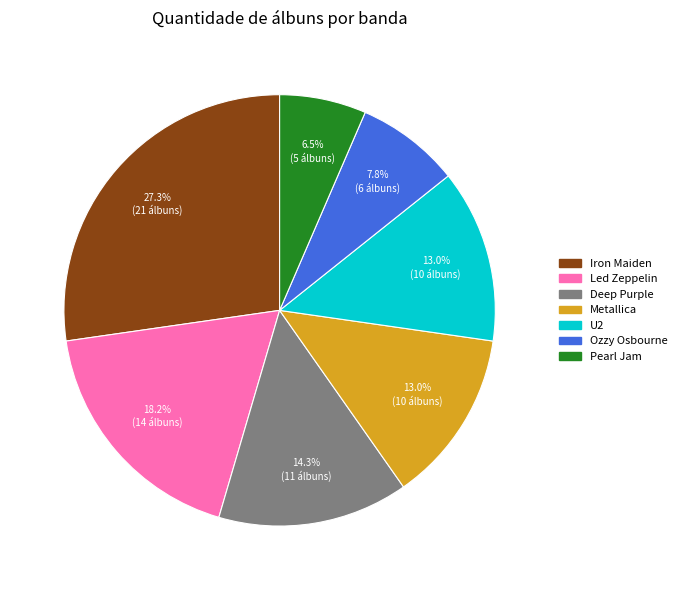

The Ozzy Osbourne slice represents 16% of the pie. True or false?

False